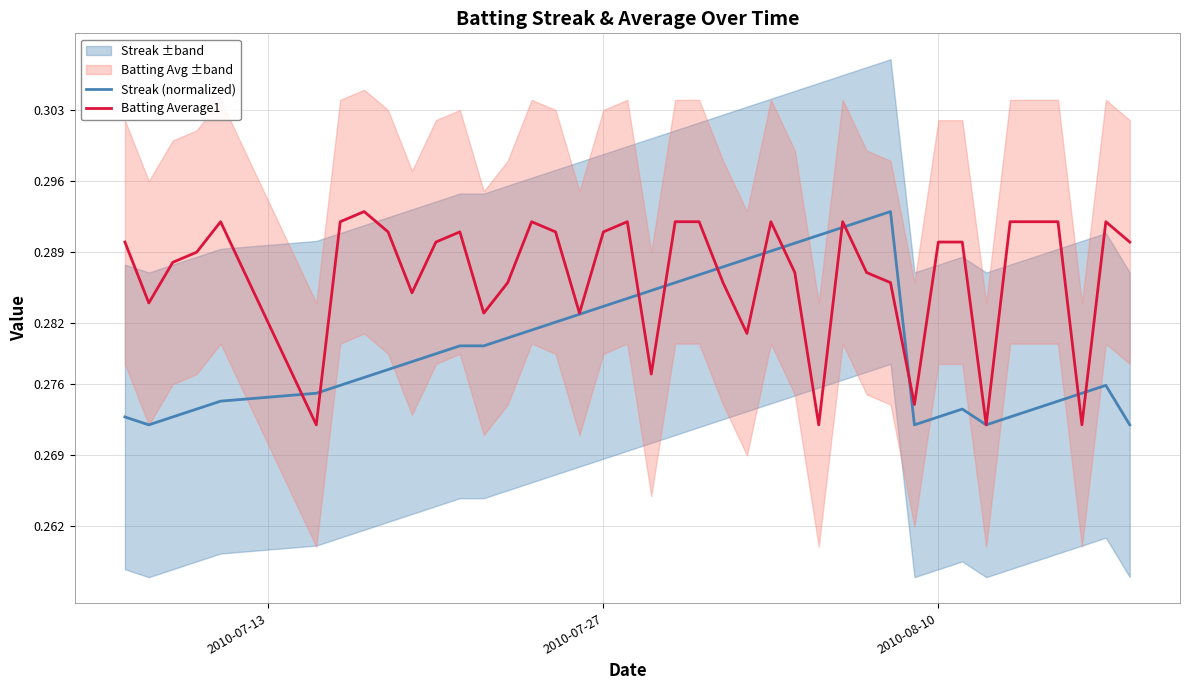

Which series has the largest range (max minus min)?

Streak (normalized)